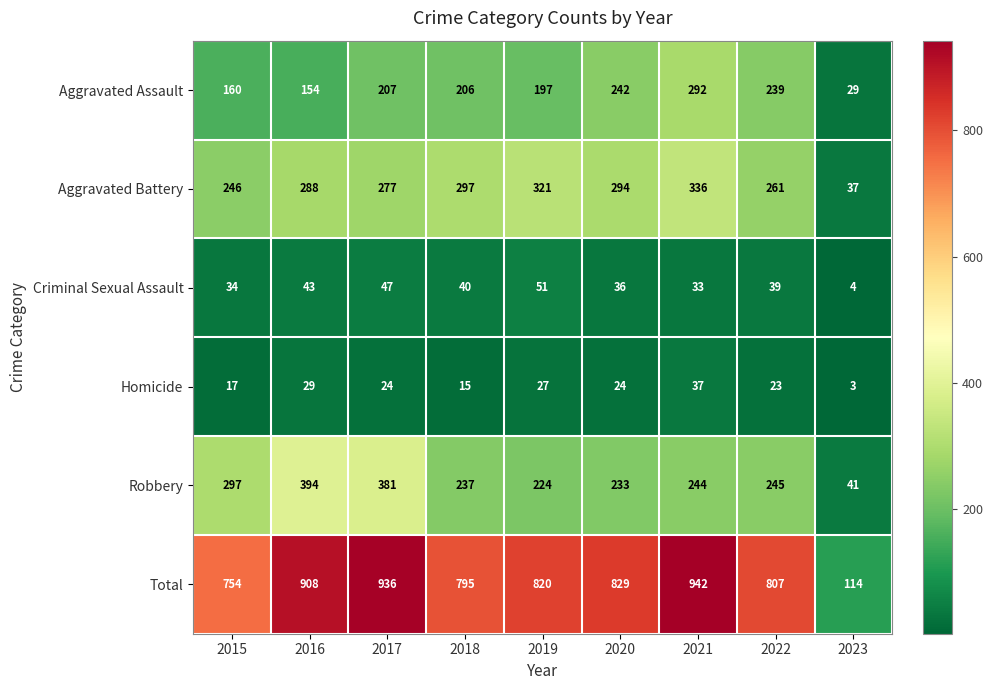

Rank the series by their maximum value, from highest to lowest.

Total, Robbery, Aggravated Battery, Aggravated Assault, Criminal Sexual Assault, Homicide